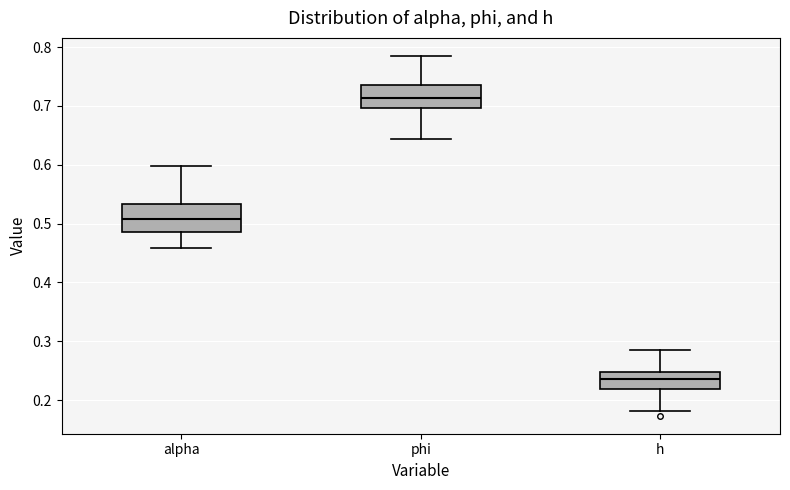

Where is the lower edge of the box for h on the y-axis? The values are not printed on the chart, so give them approximately, as read against the axis.

0.22